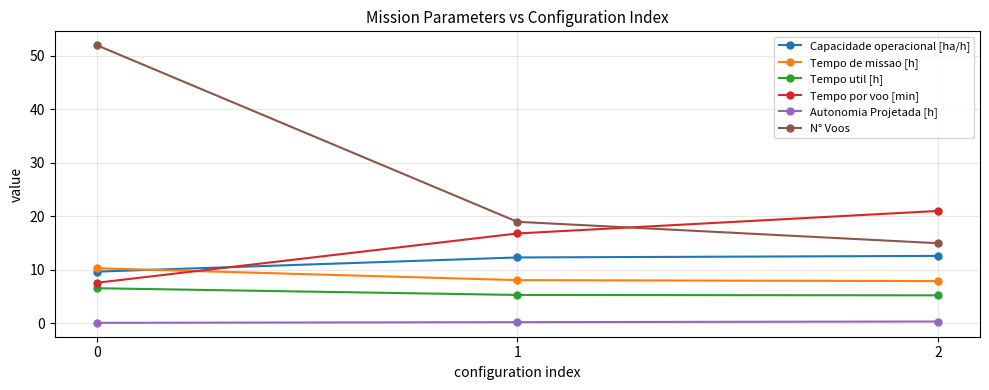

List the labels in order of N° Voos value, largest first.

0, 1, 2